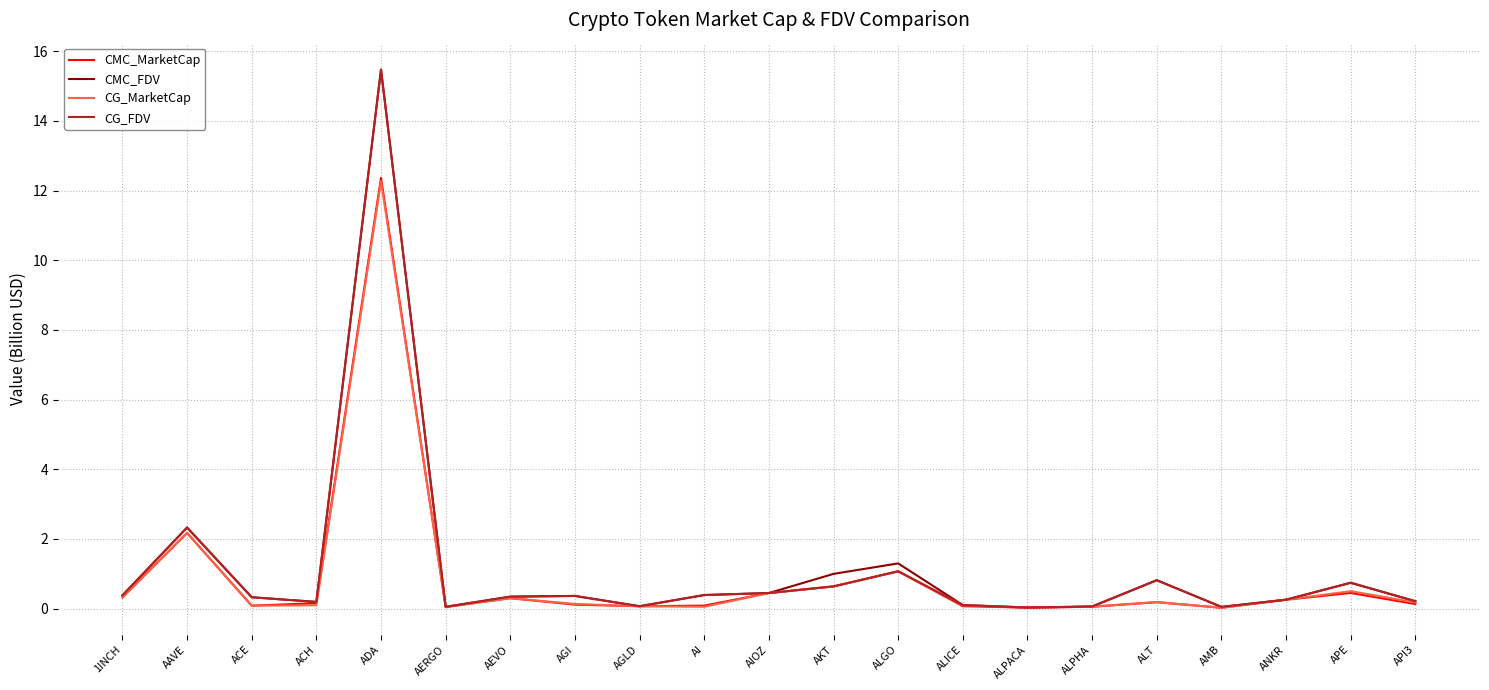

Where do CMC_MarketCap and CG_MarketCap first cross each other?

AAVE and ACE